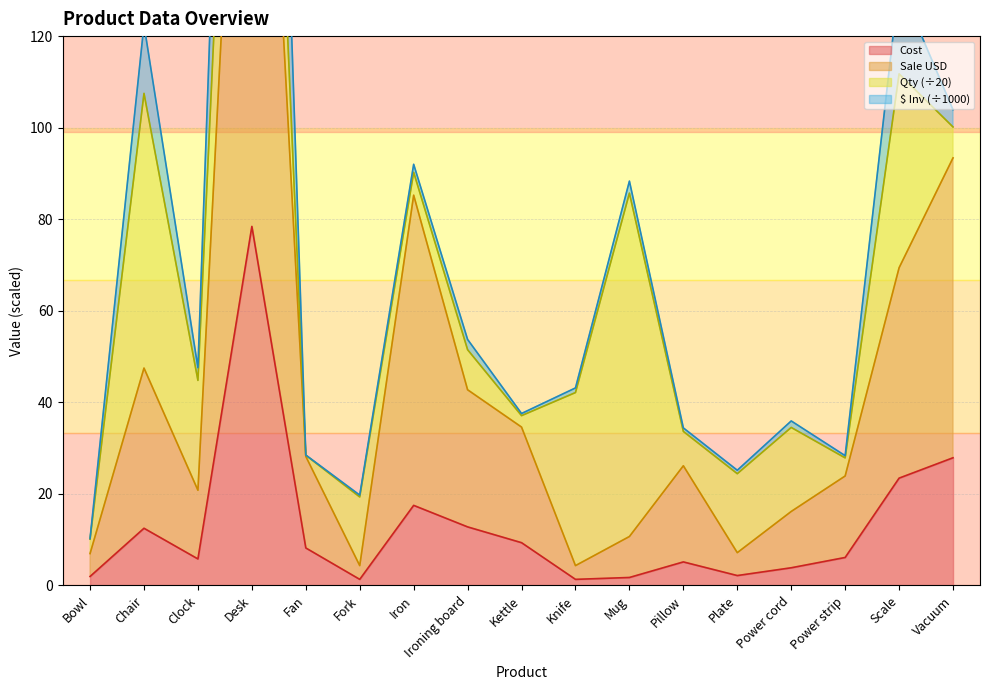

Is it true that Cost equals 6.9 at Ironing board?

False